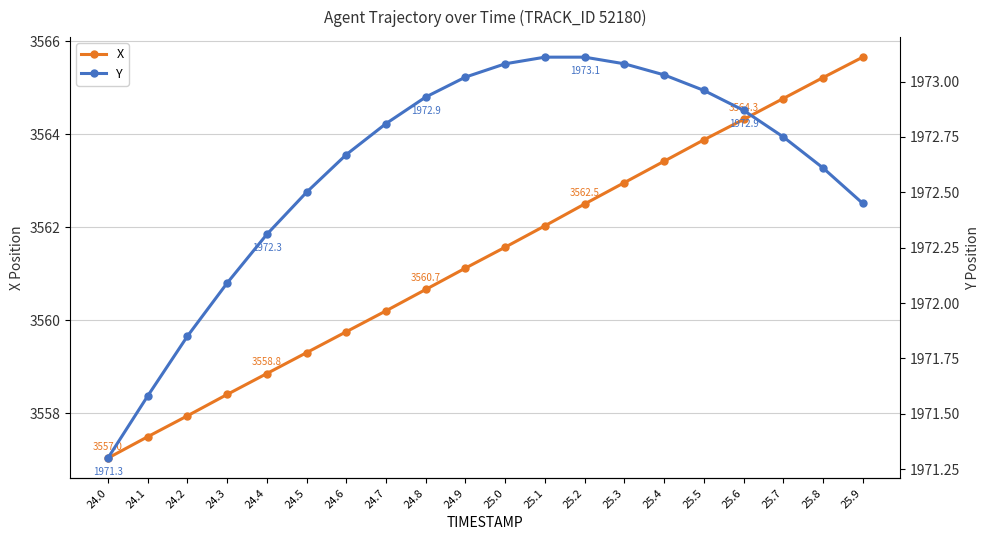

What is the average value of the Y series?

1972.6